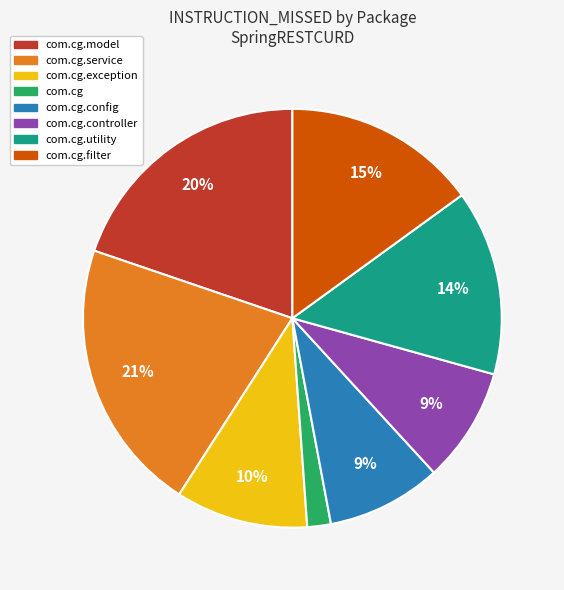

To the nearest percent, what is the average slice percentage?

12%